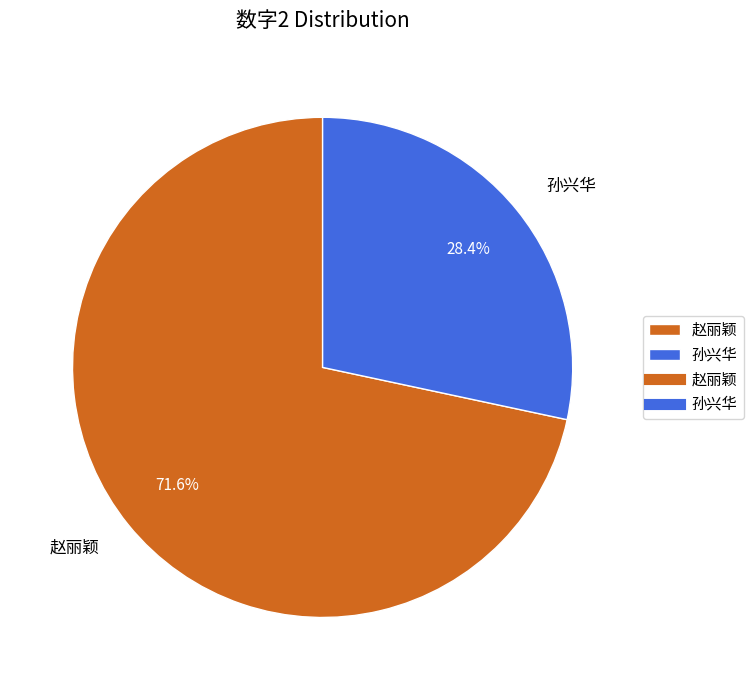

Approximately how many times larger is the value at 孙兴华 compared to 赵丽颖?

0.4